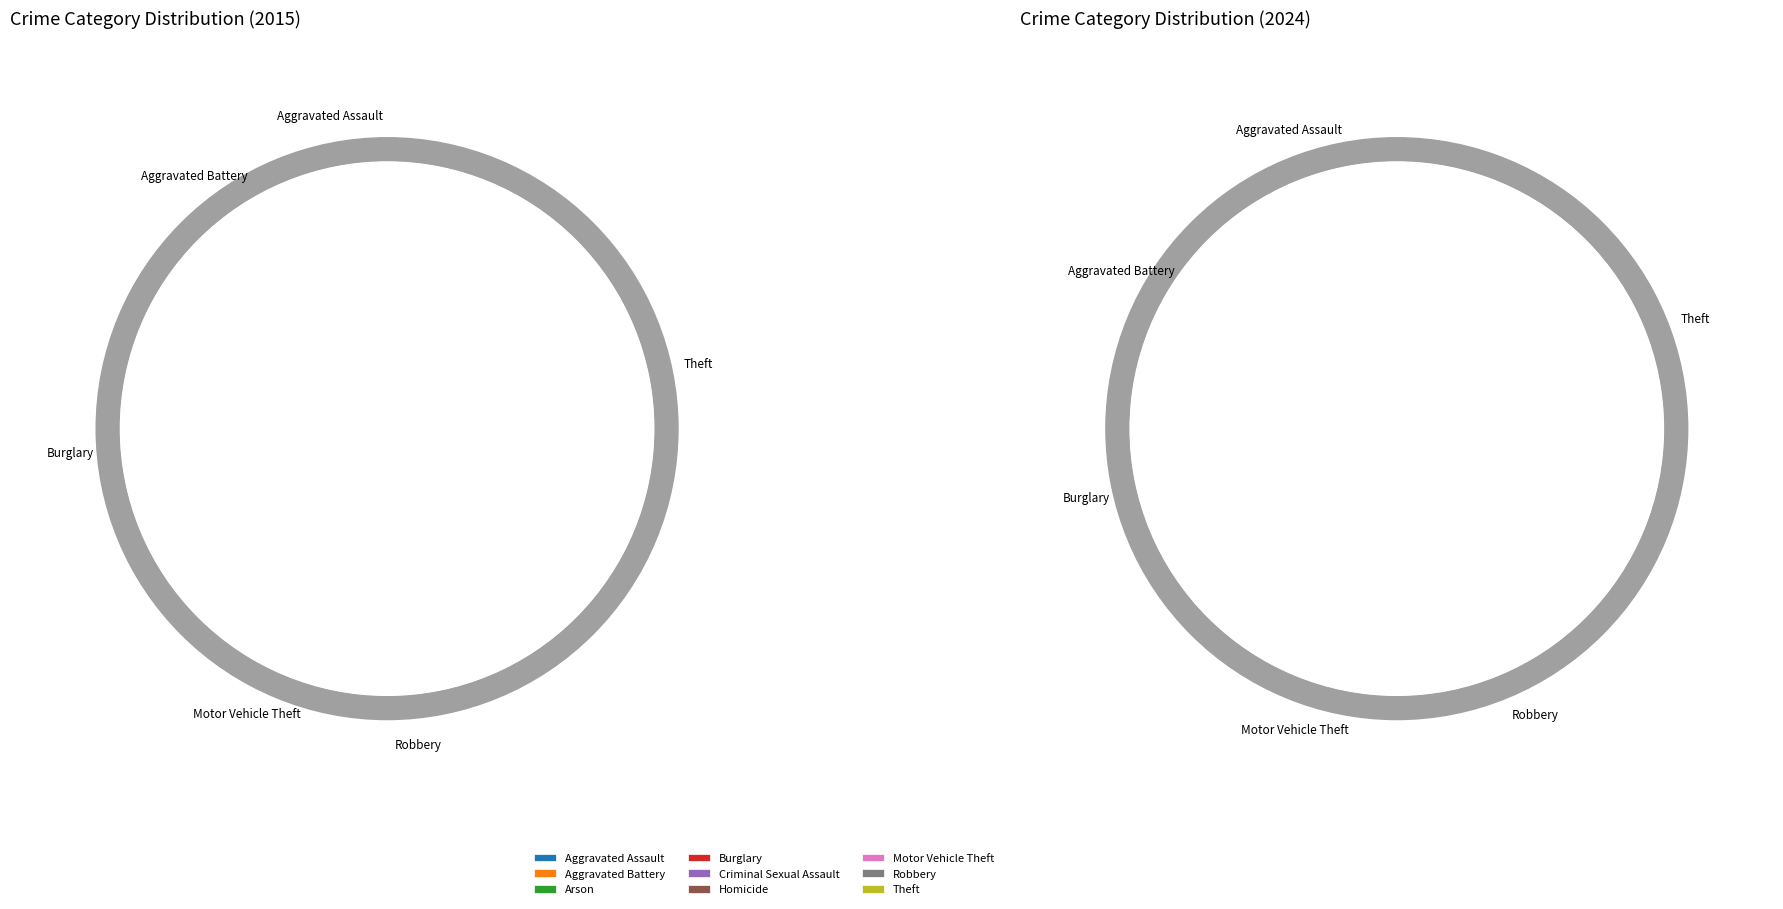

How many segments does this pie chart have?

9